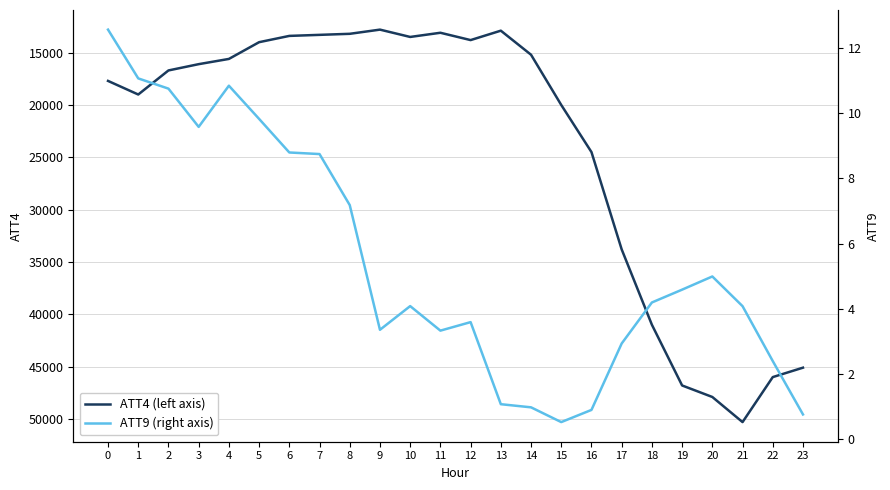

What are all the series names shown in the legend?

ATT4 (left), ATT9 (right)